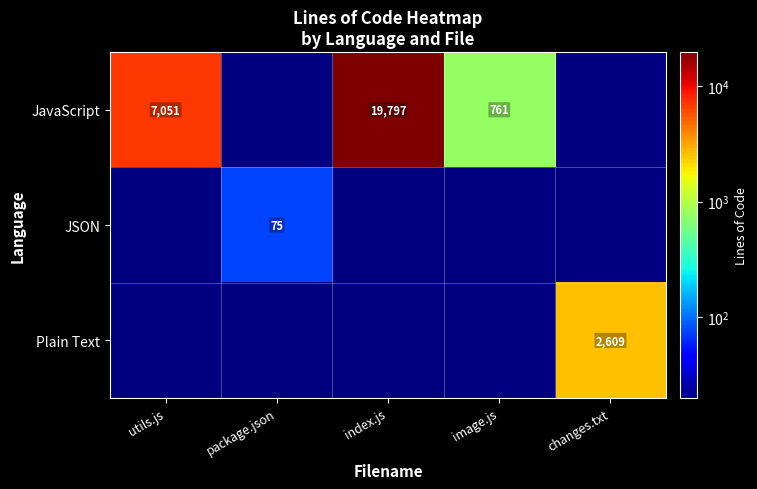

What is the approximate value of JSON at package.json?

75